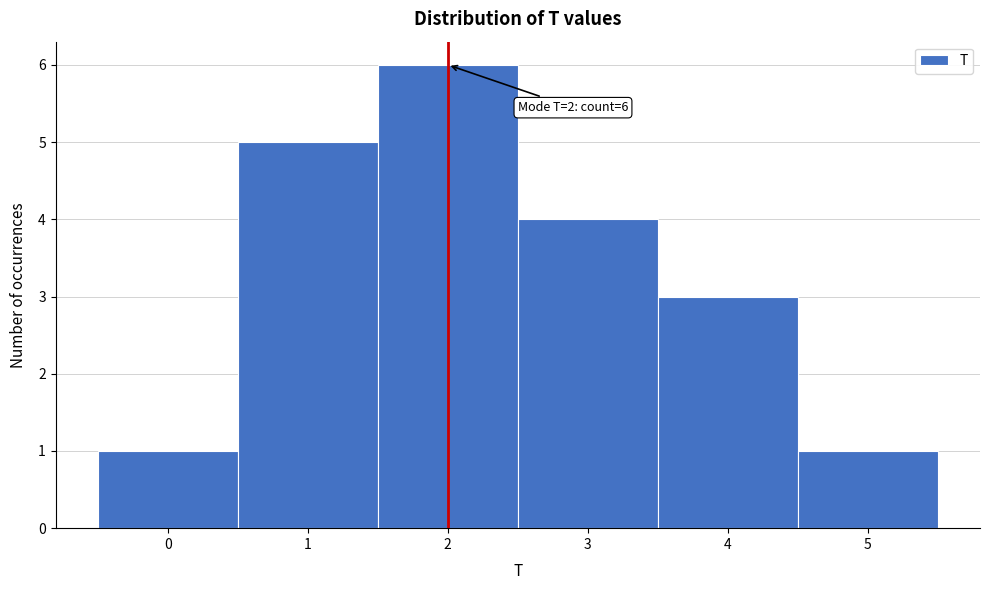

Which range on the x-axis has the tallest bar?

1.5 to 2.5